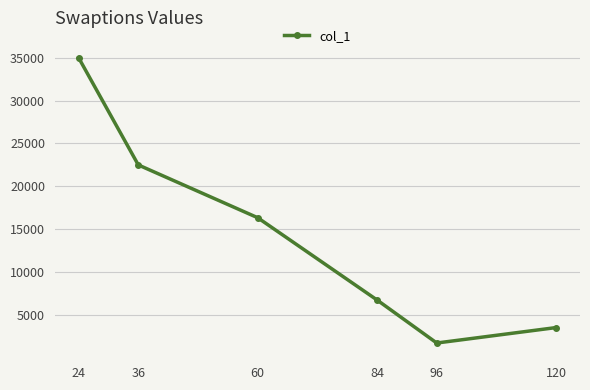

What is the smallest value displayed?

1677.3